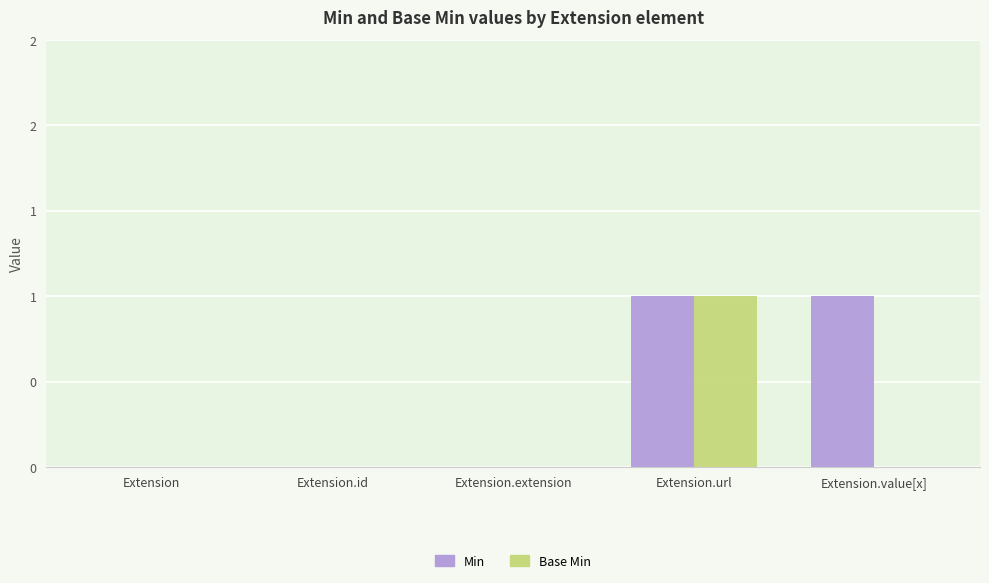

At Extension.extension, list the series in order from smallest to largest.

Min, Base Min